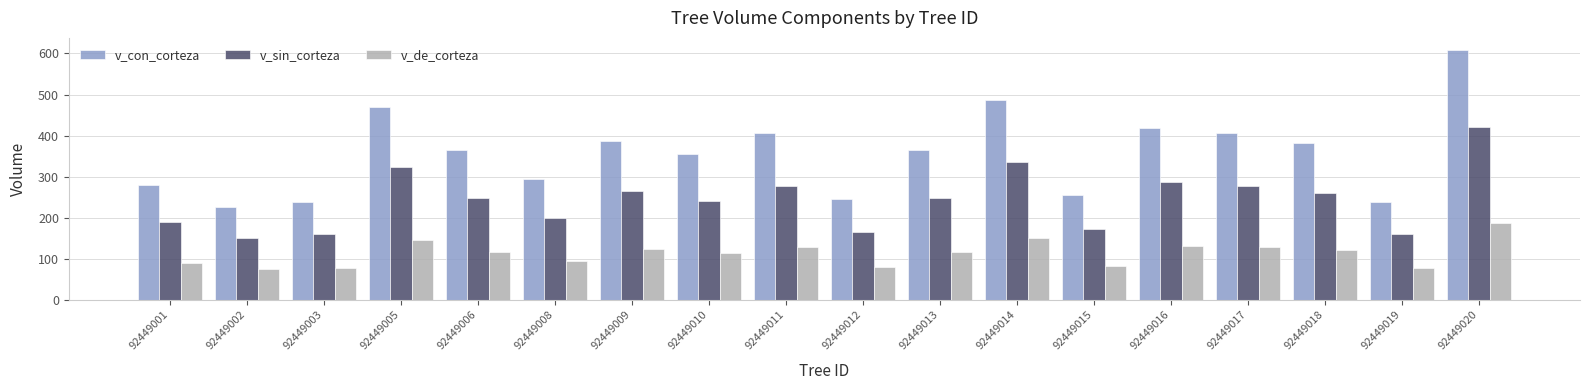

Which series has the largest range (max minus min)?

v_con_corteza